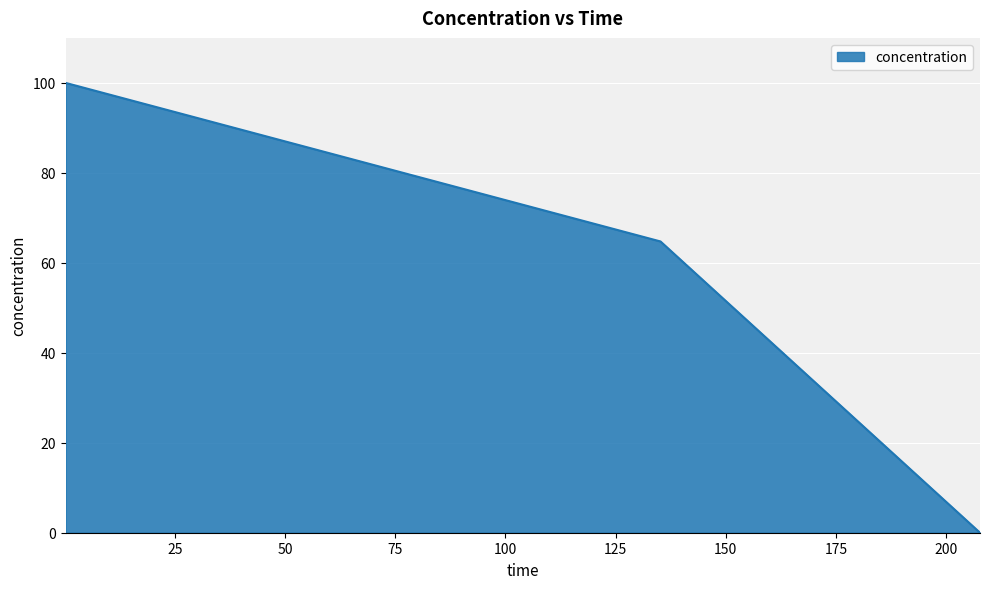

What is the greatest value displayed?

100.0